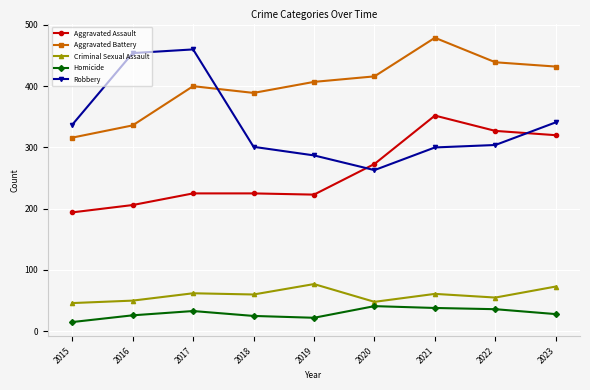

What is the difference between the highest and lowest values at 2022?

403